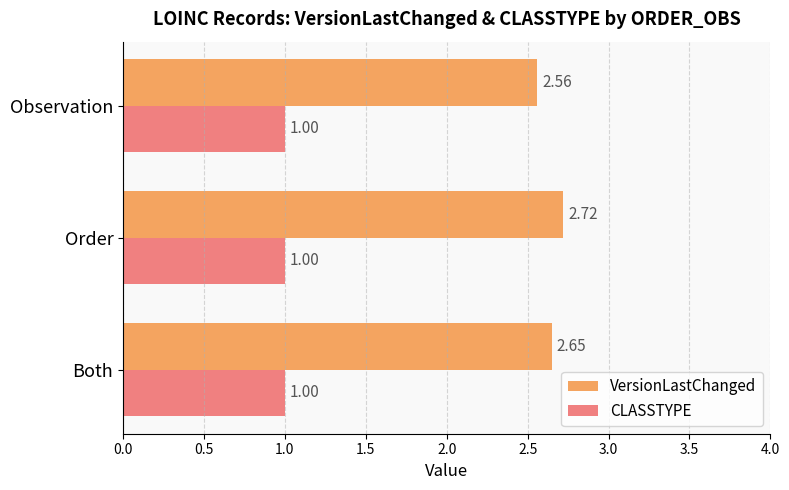

Which series has the largest range (max minus min)?

VersionLastChanged